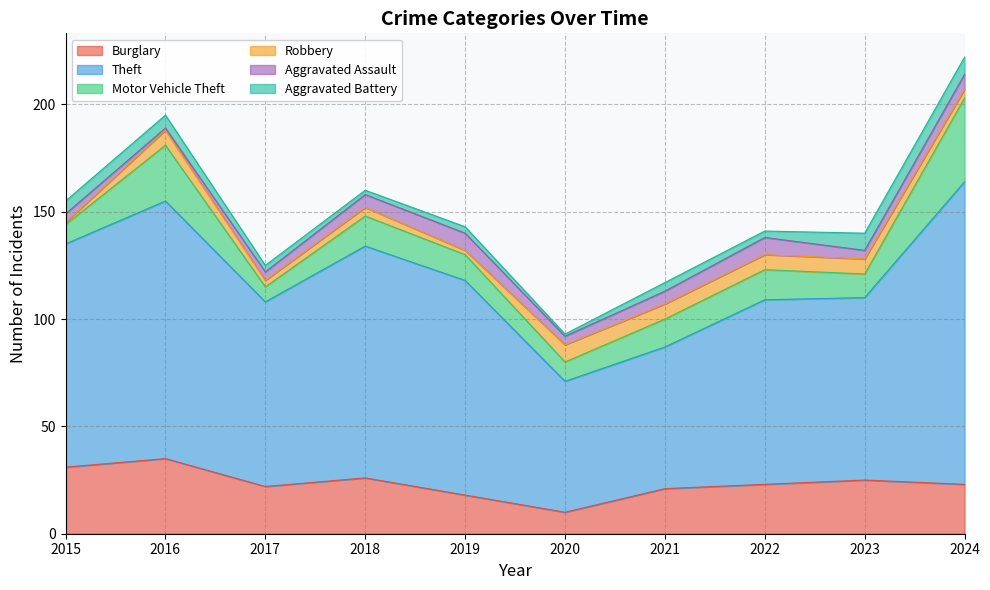

What are all the series names shown in the legend?

Burglary, Theft, Motor Vehicle Theft, Robbery, Aggravated Assault, Aggravated Battery